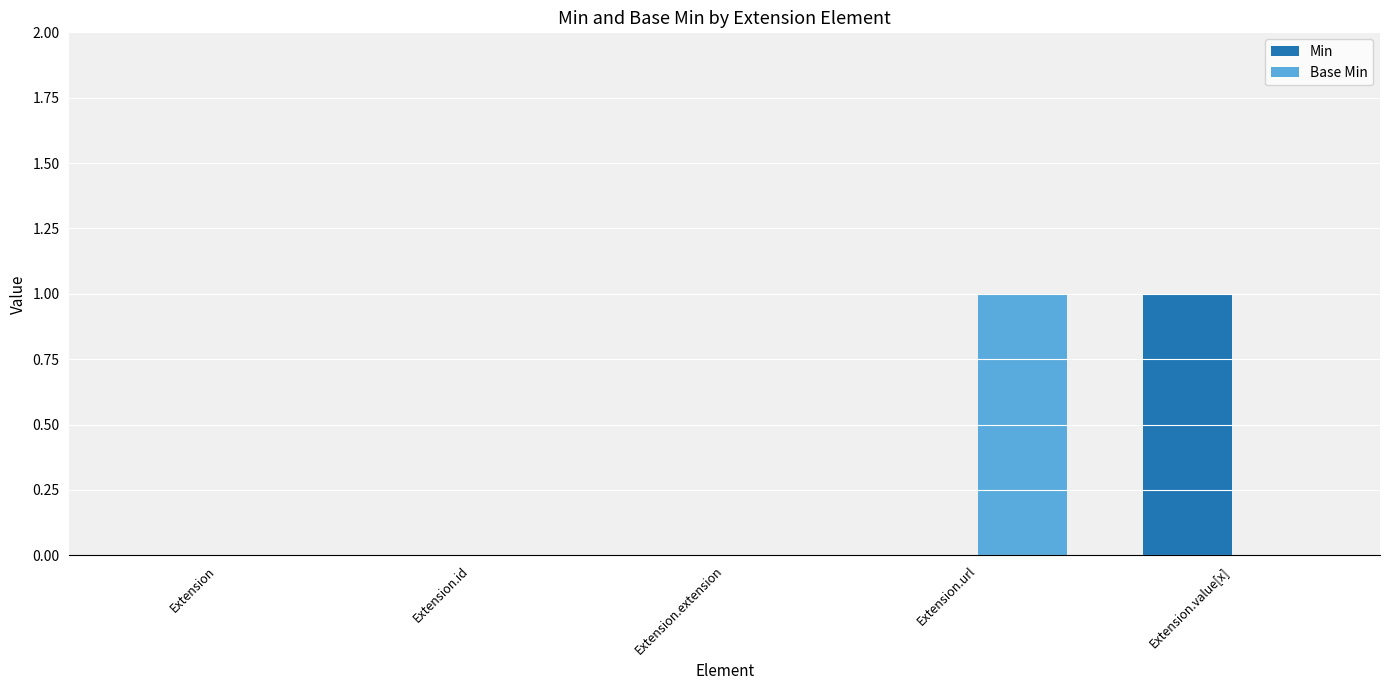

Reading right to left, extract all data points from this chart.

Min: 1	0	0	0	0
Base Min: 0	1	0	0	0